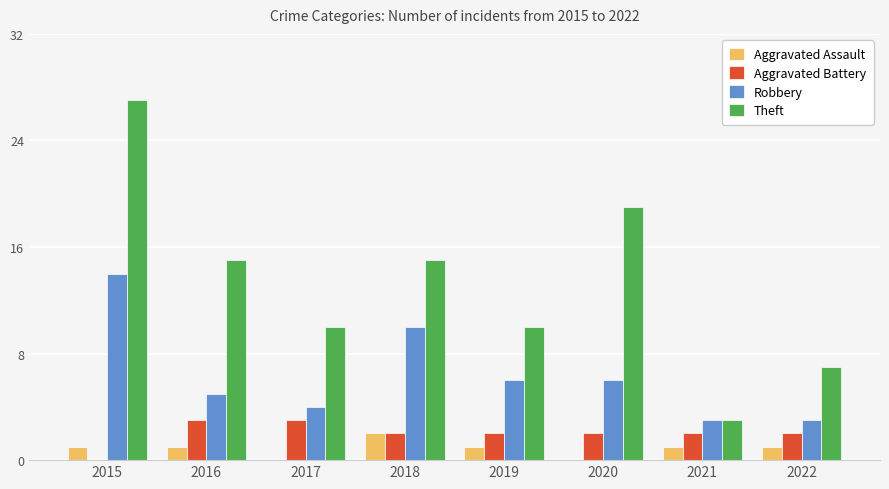

Which label corresponds to the largest value in the chart?

2015